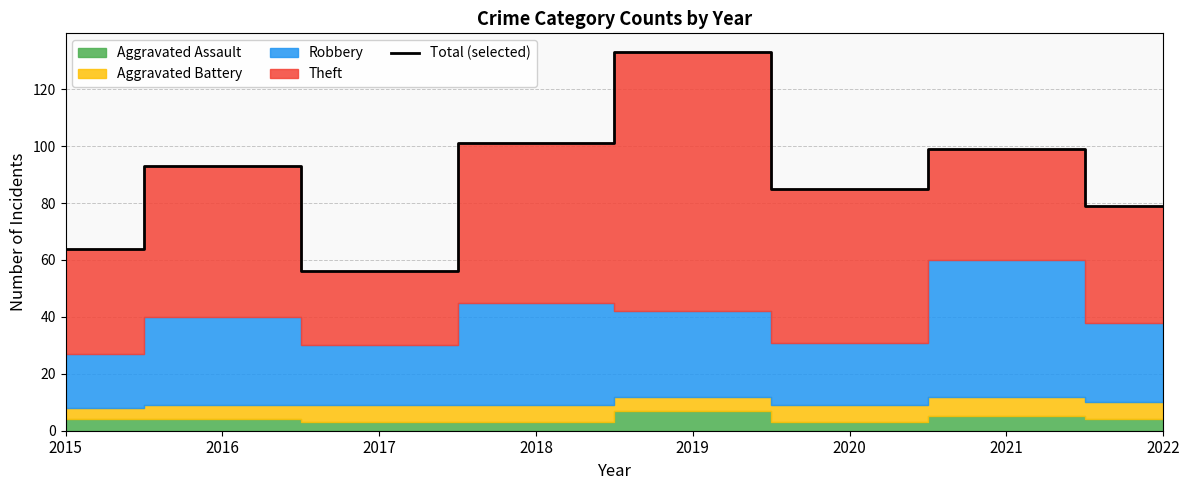

Which has a higher value, 2016 or 2017?

2016